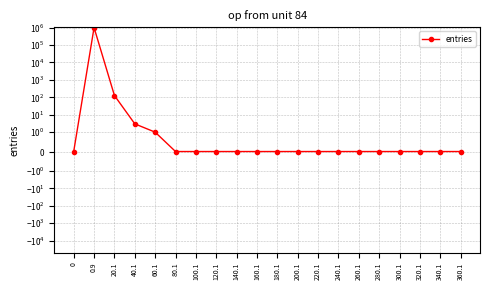

List the labels in order of value, largest first.

0.9, 20.1, 40.1, 60.1, 0, 80.1, 100.1, 120.1, 140.1, 160.1, 180.1, 200.1, 220.1, 240.1, 260.1, 280.1, 300.1, 320.1, 340.1, 360.1